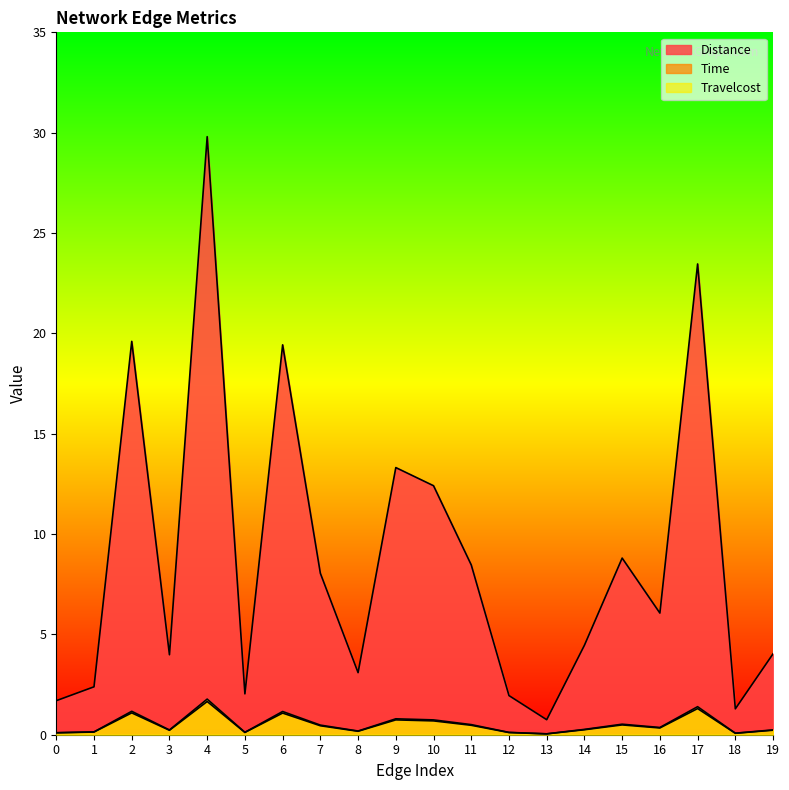

What is the minimum value for Time?

0.7